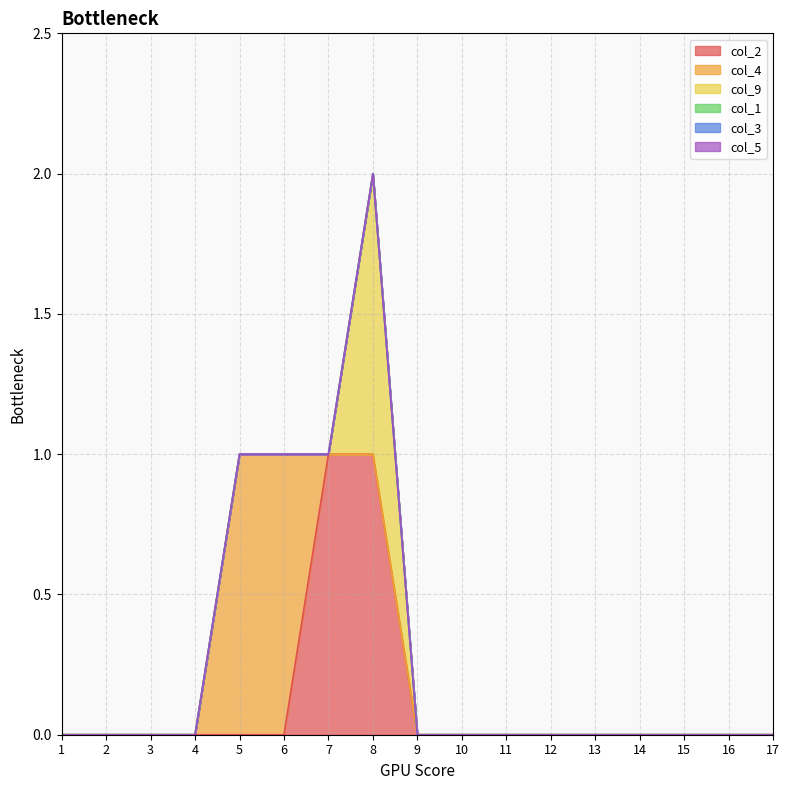

Between 1 and 10, which is larger?

1